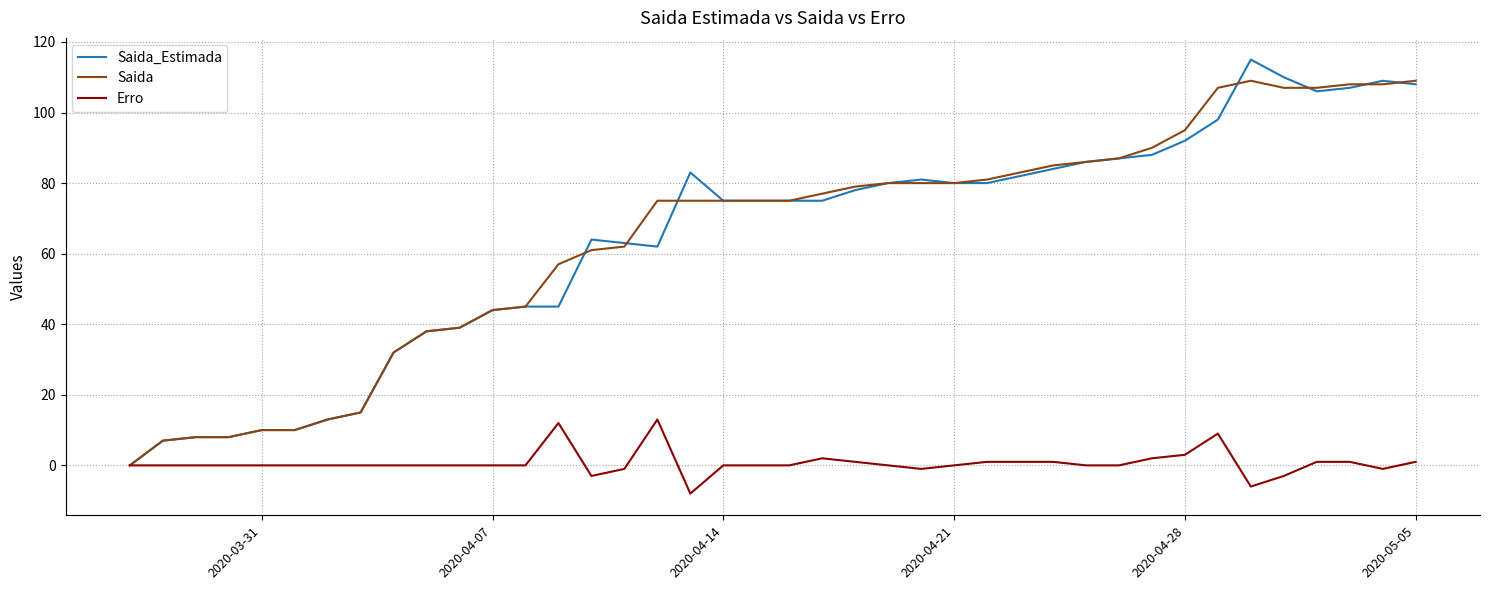

What is the maximum value for Saida?

109